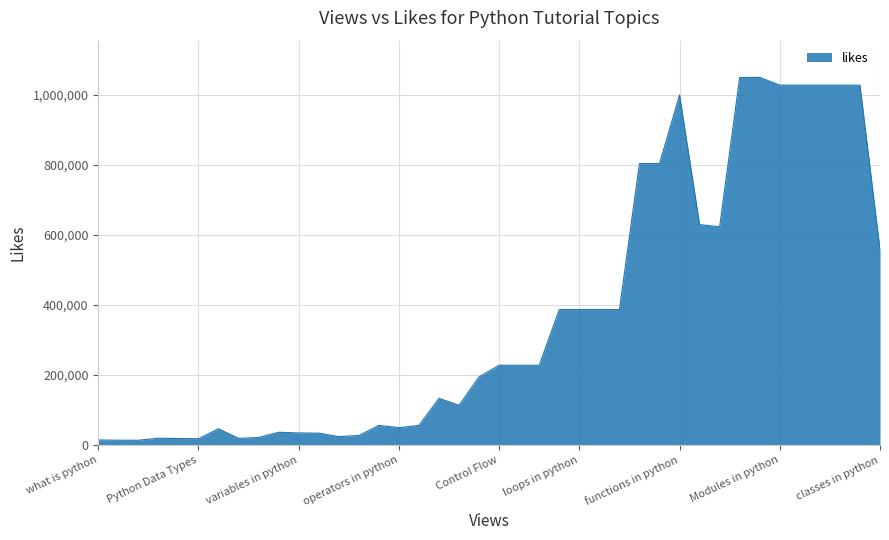

What is the difference between the maximum and minimum values?

1035799